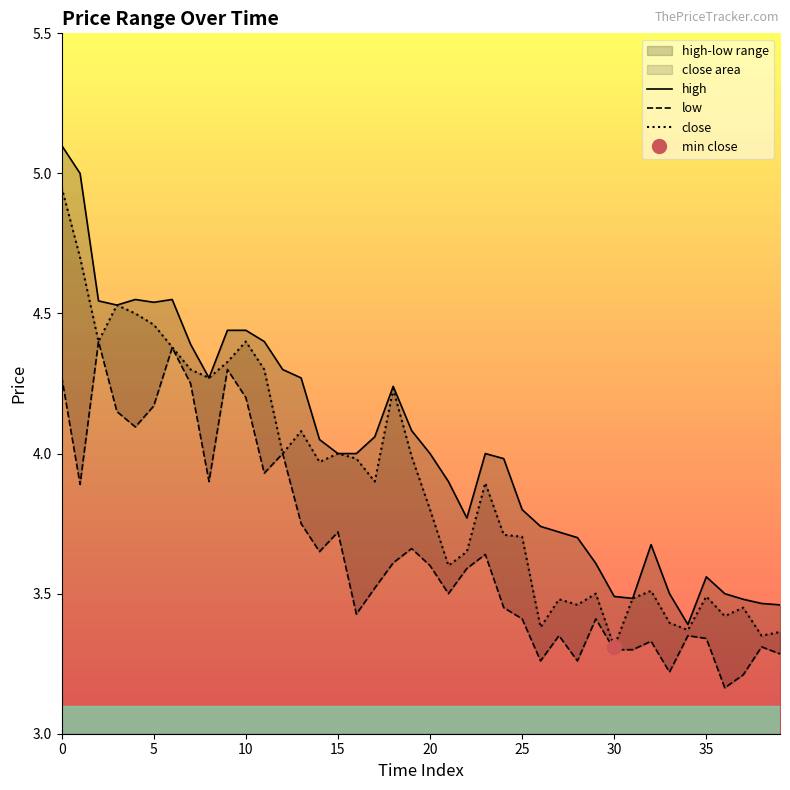

What is the smallest value displayed?

3.2